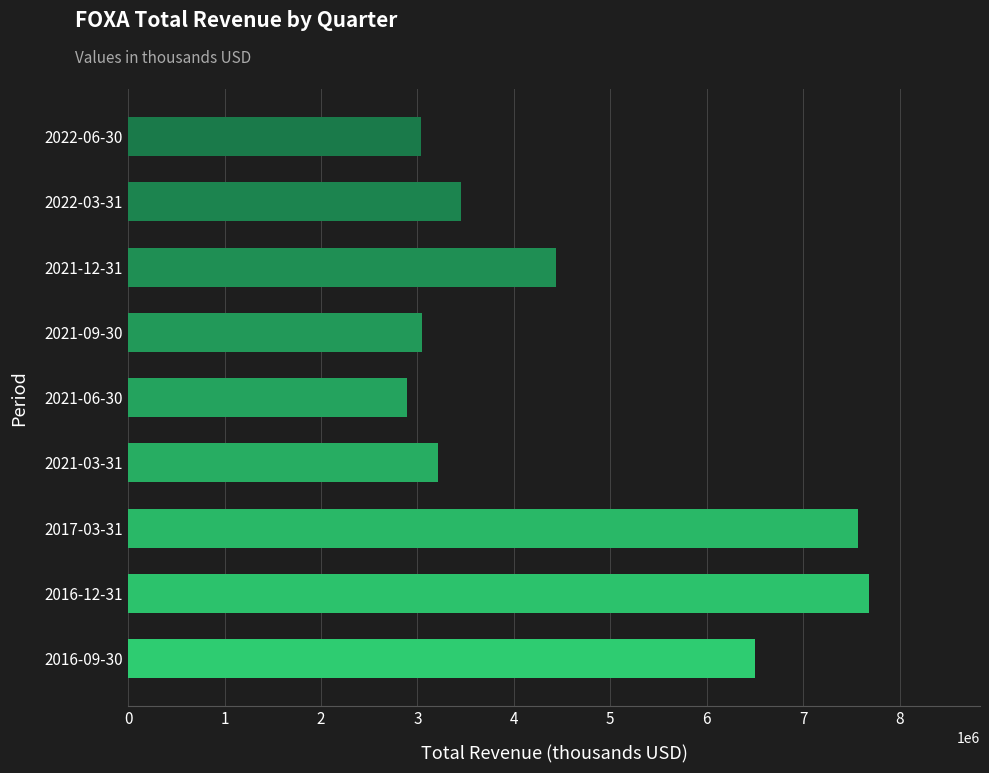

What is the difference between the maximum and second lowest values?

4649000